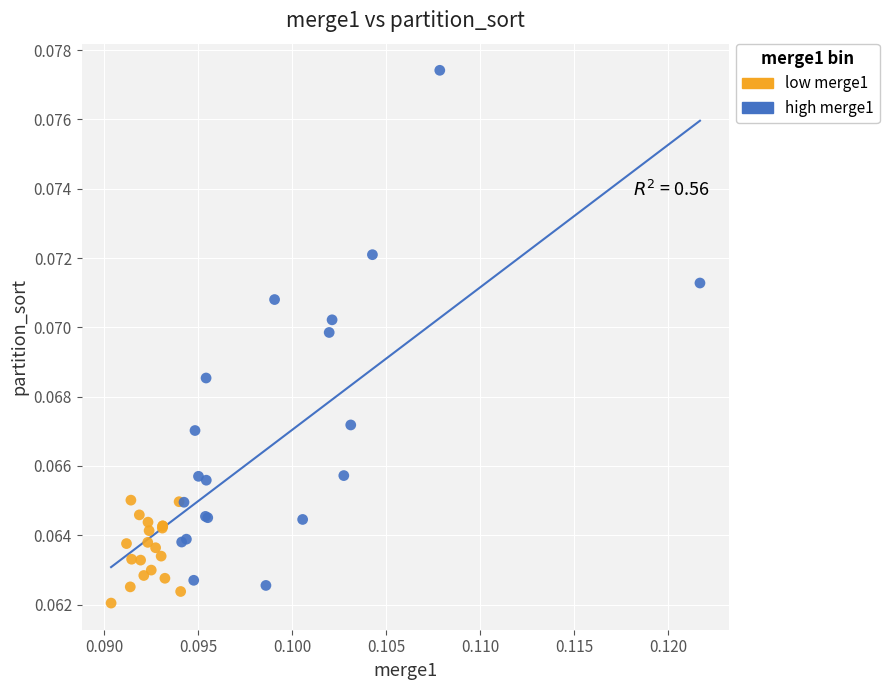

Which series has the widest spread of Y values?

high merge1